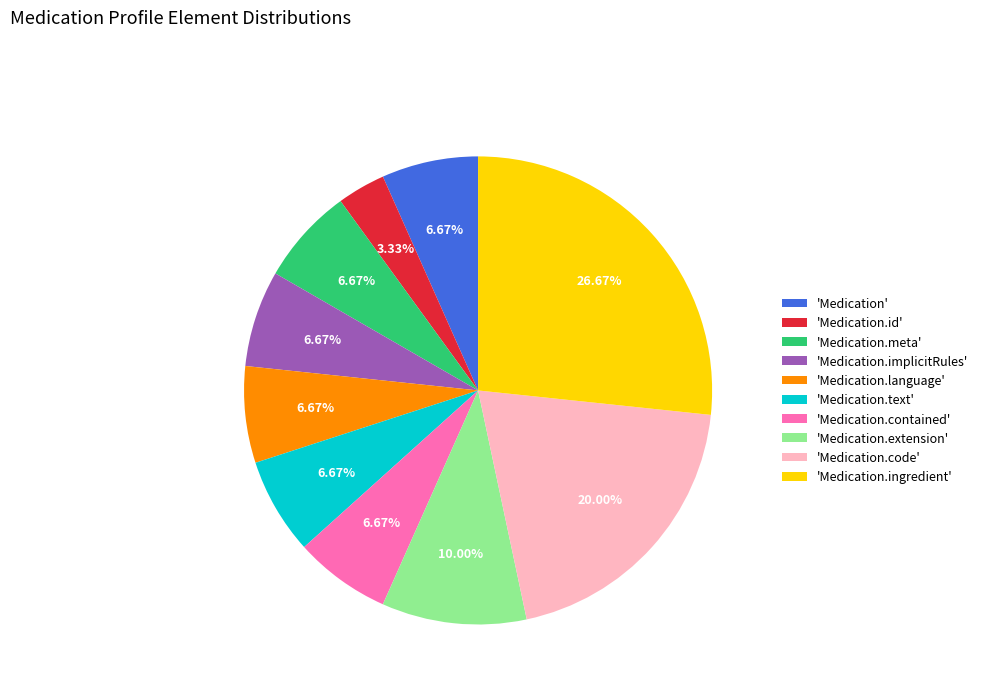

Does 'Medication.code' account for over 50% of the chart?

No